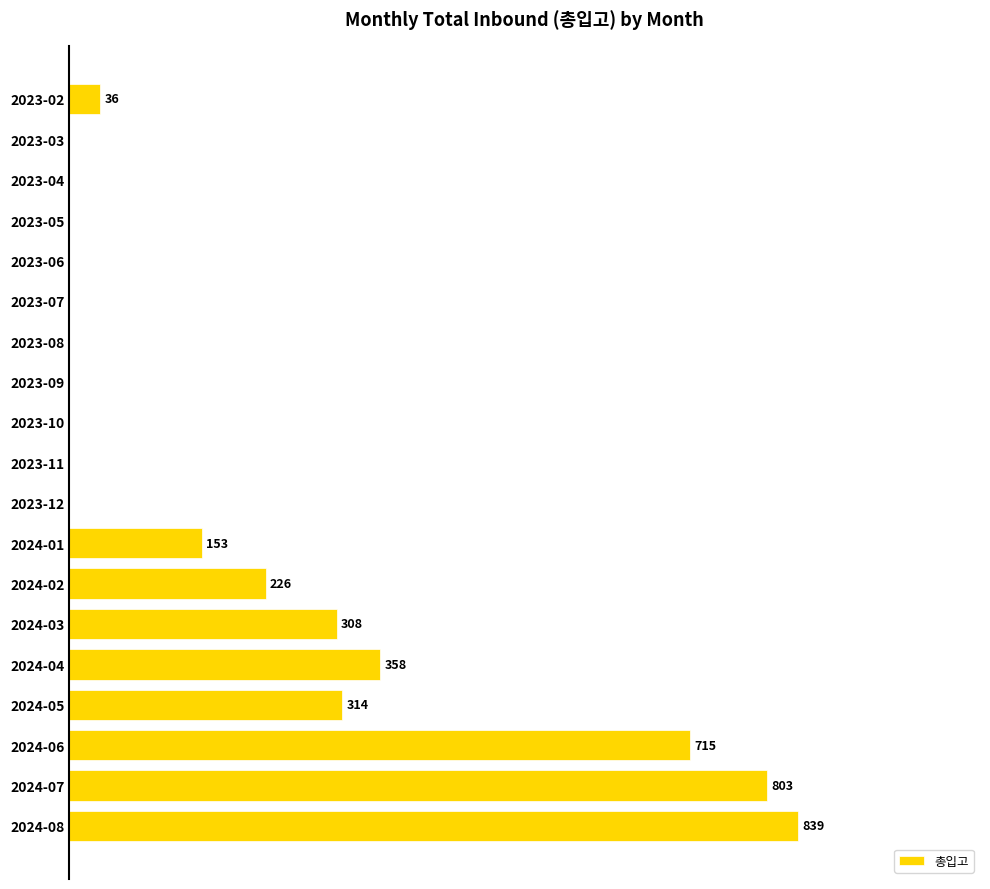

At which category does the chart reach its peak across all series?

2024-08